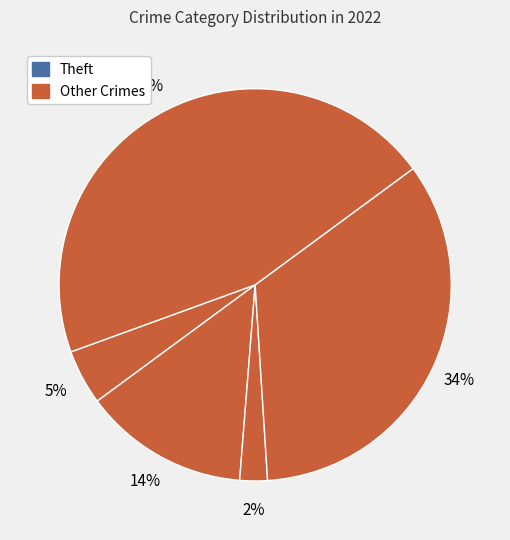

Does any single category account for the majority?

No